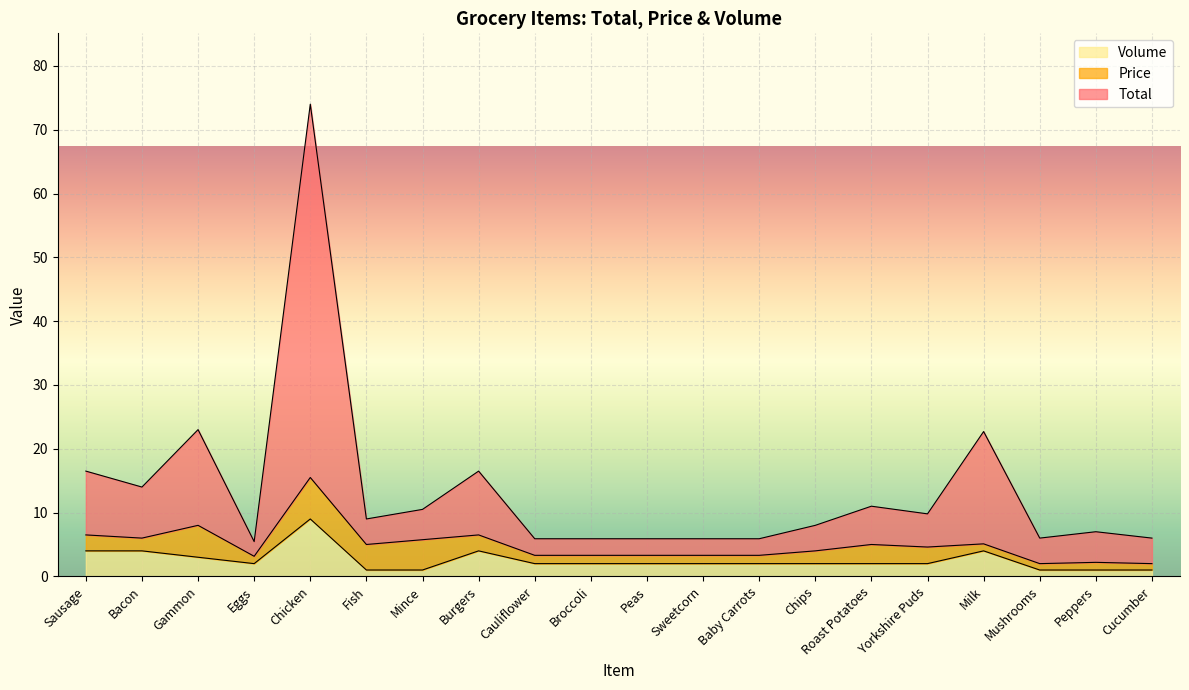

What is the spread (max minus min) of values at Cauliflower?

3.9